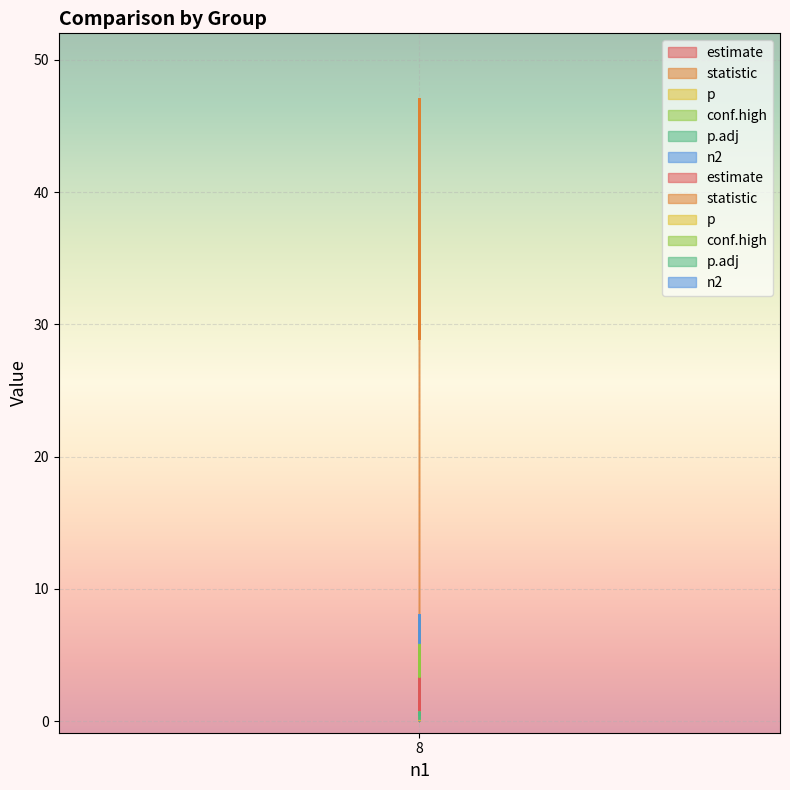

Rank the series by their maximum value, from lowest to highest.

p, p.adj, estimate, conf.high, n2, statistic